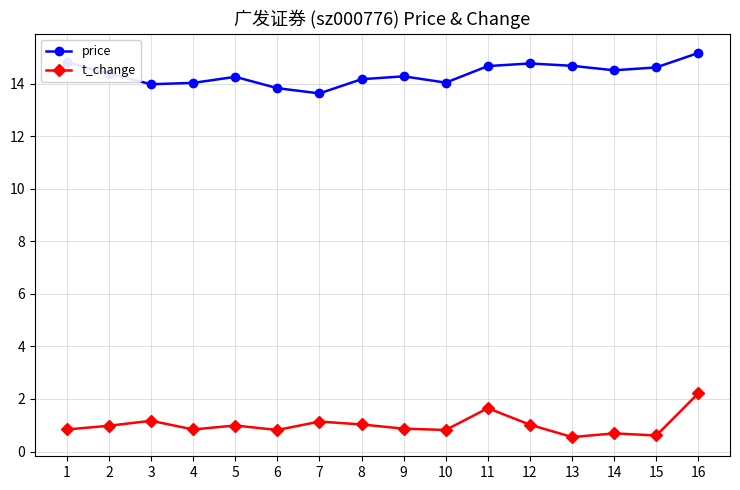

What is the average value of the t_change series?

1.0